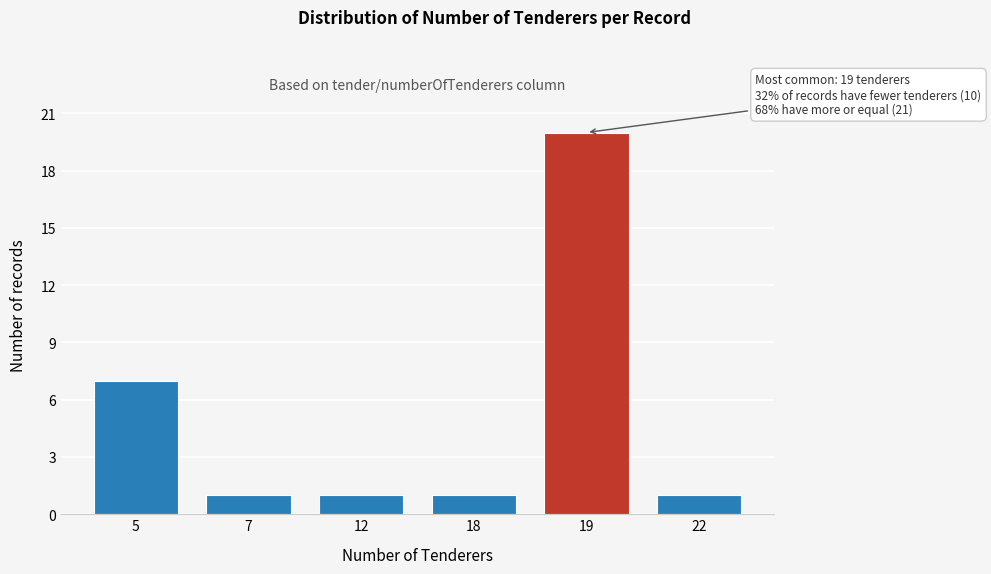

Reading left to right, transcribe all the data shown in this chart.

5=7	7=1	12=1	18=1	19=20	22=1